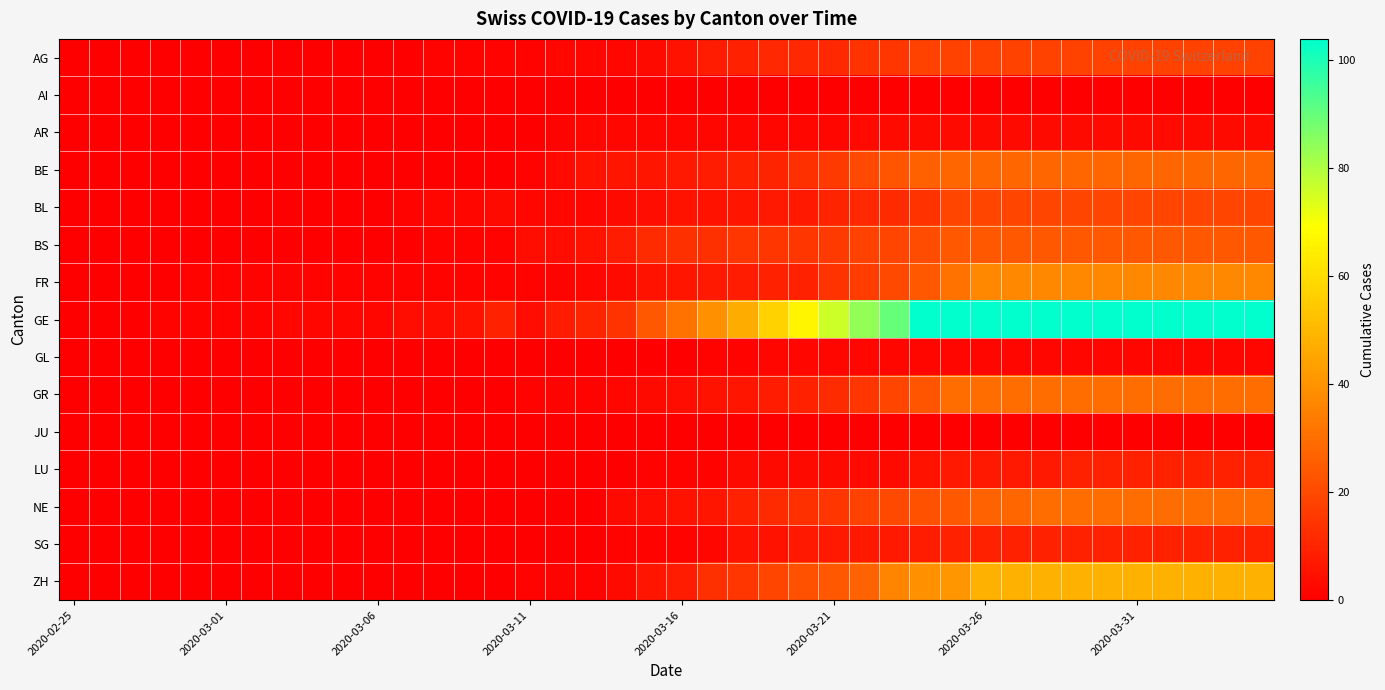

At how many categories does at least one series exceed 13?

22